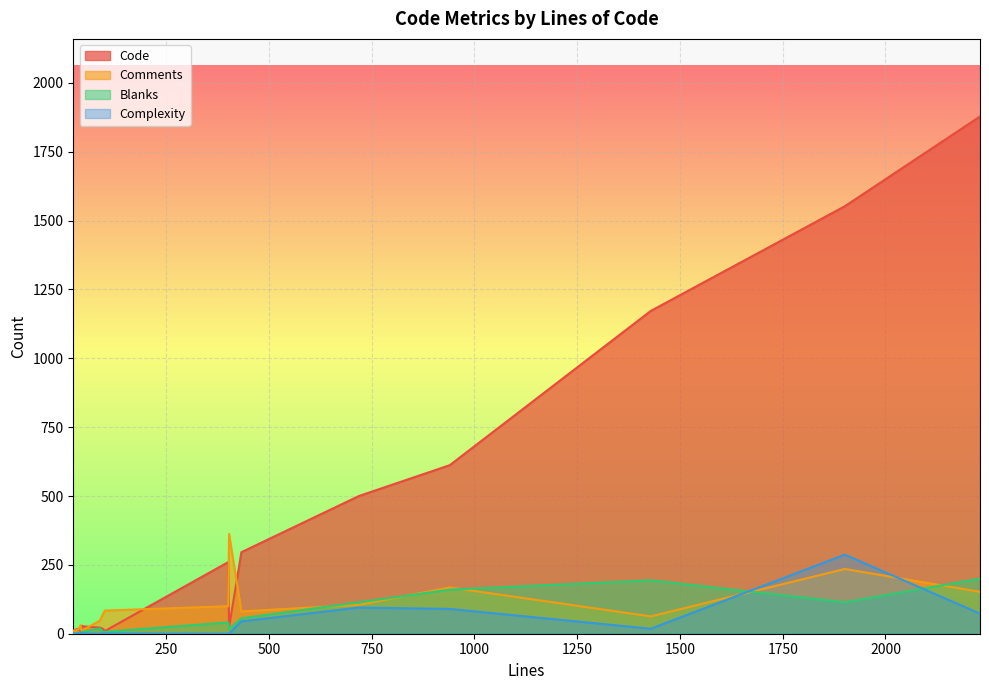

What is the spread (max minus min) of values at 940?

522